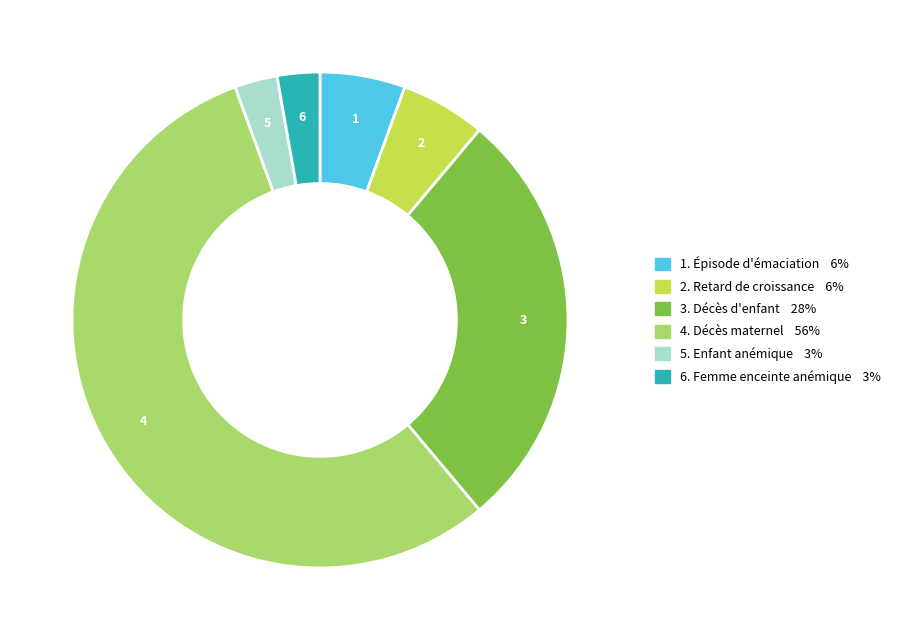

Is there a majority slice in this chart?

Yes